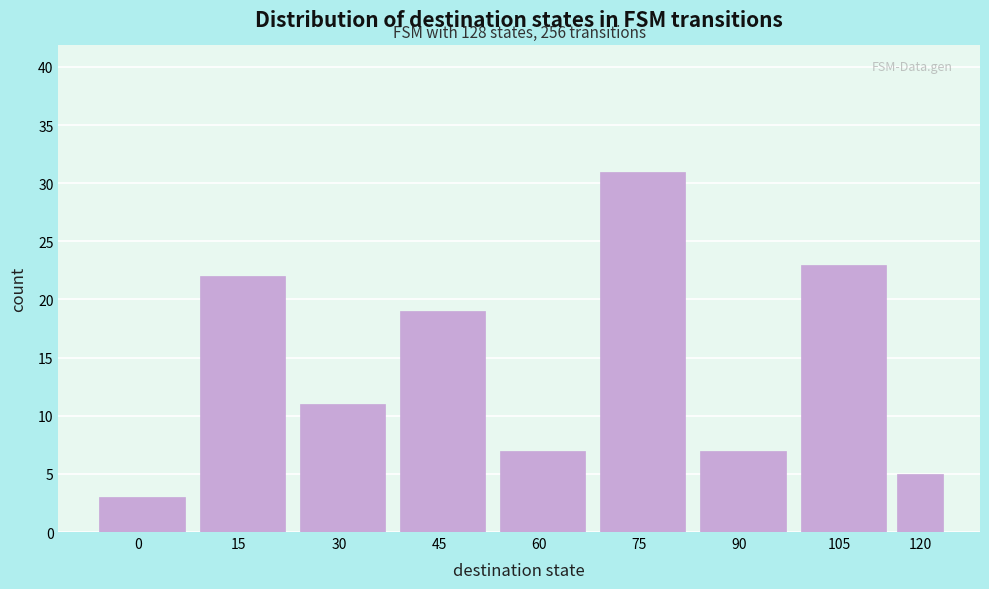

Reading left to right, list all the values displayed in this chart.

3	22	11	19	7	31	7	23	5